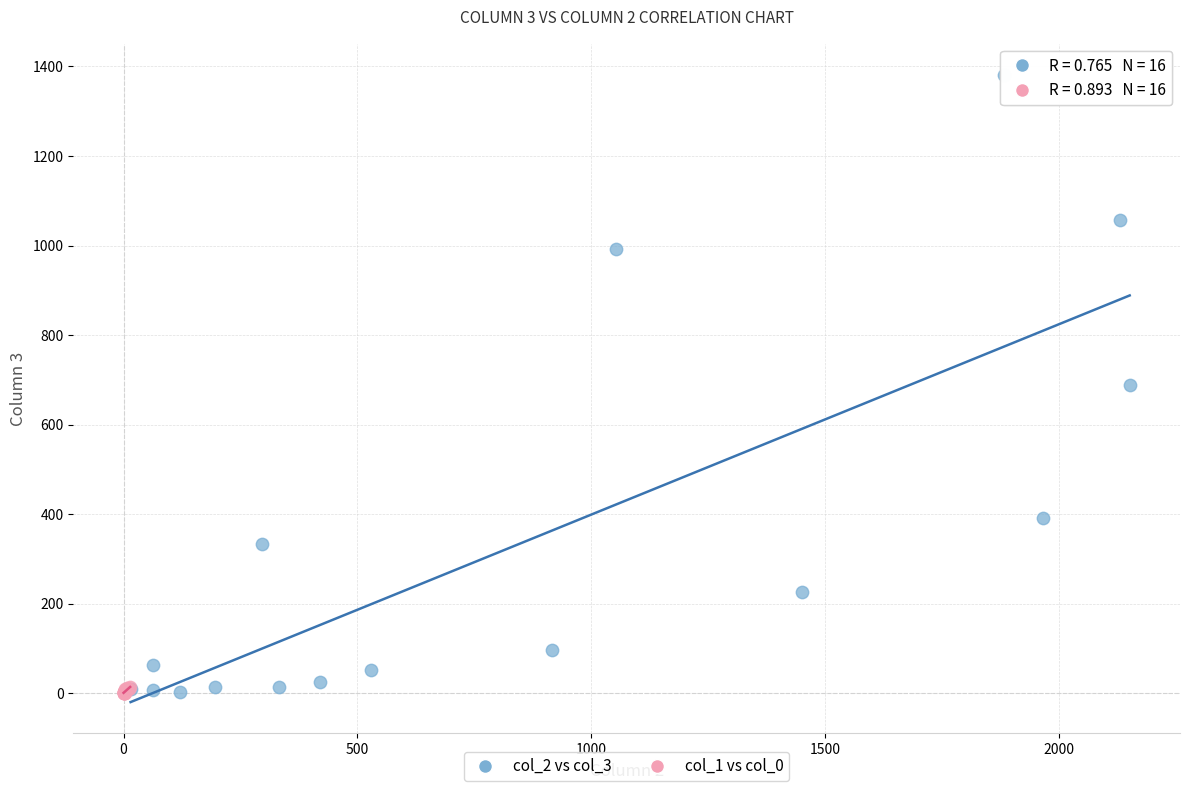

Which series has the largest Y range (max minus min)?

col_2 vs col_3